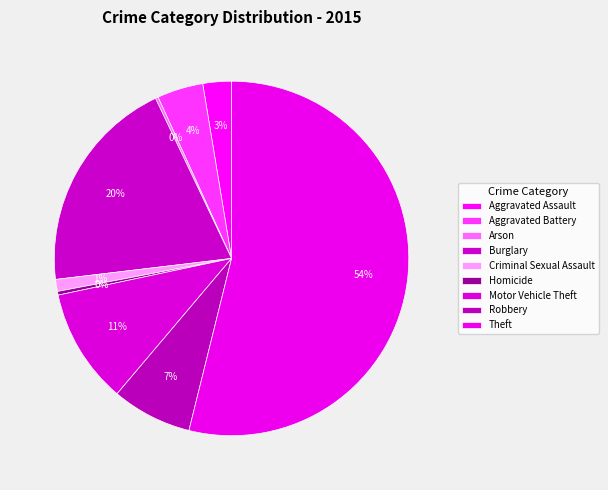

What percentage is NOT represented by Criminal Sexual Assault?

98.9%